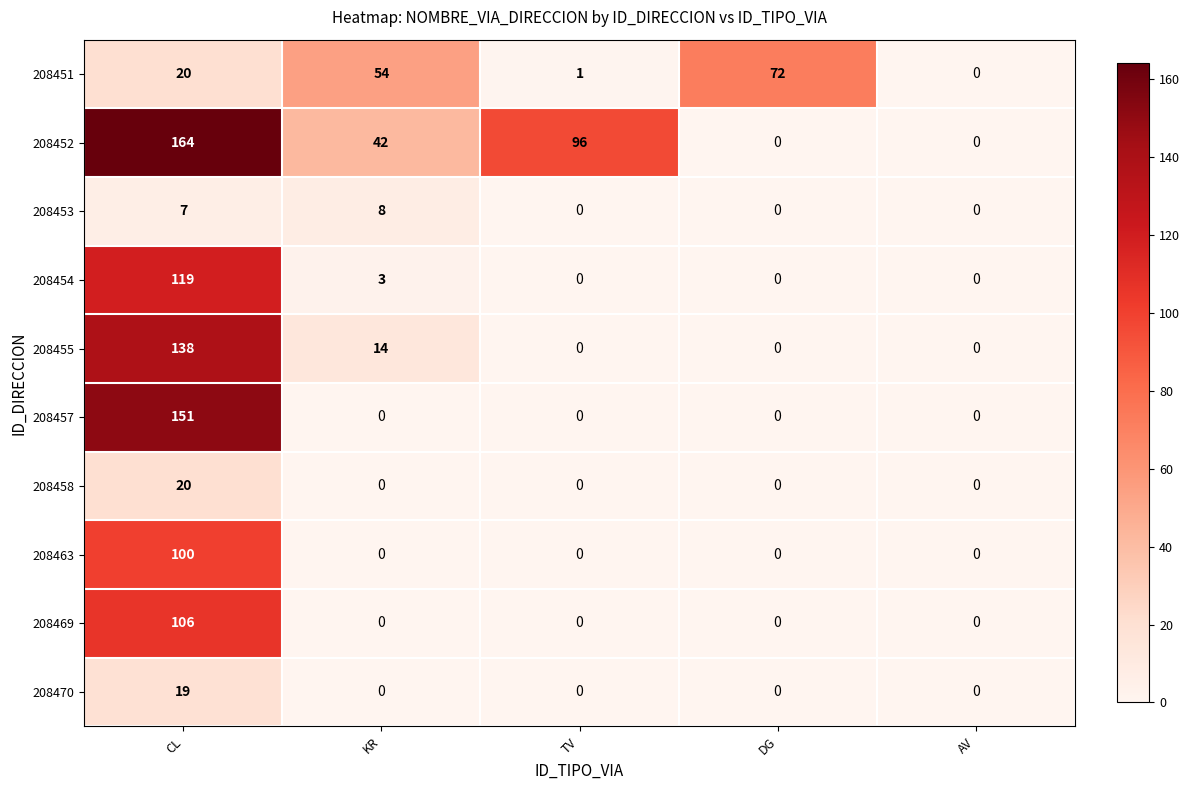

Which series has the largest total across all categories?

208452